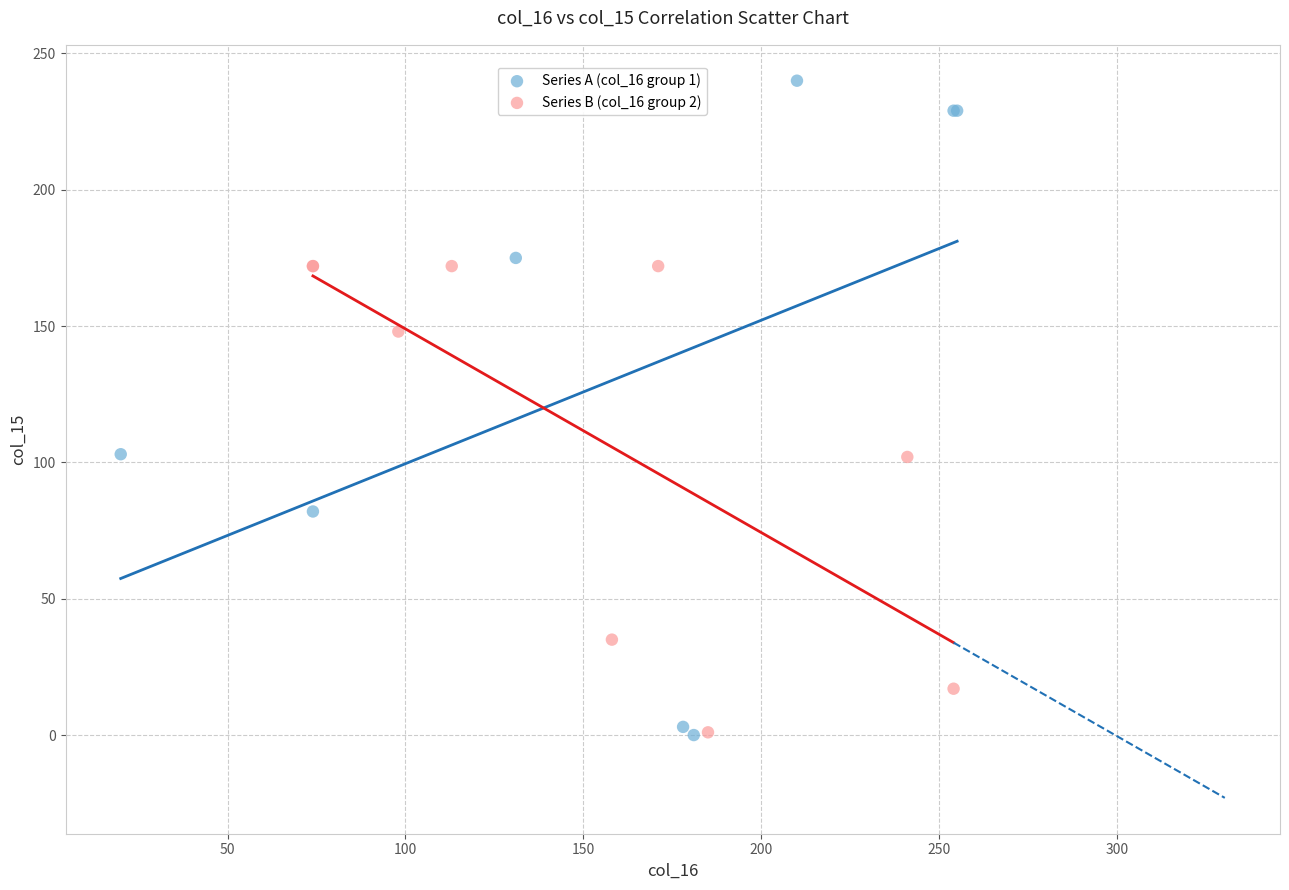

What are all the series names shown in the legend?

Series A (col_16 group 1), Series B (col_16 group 2)